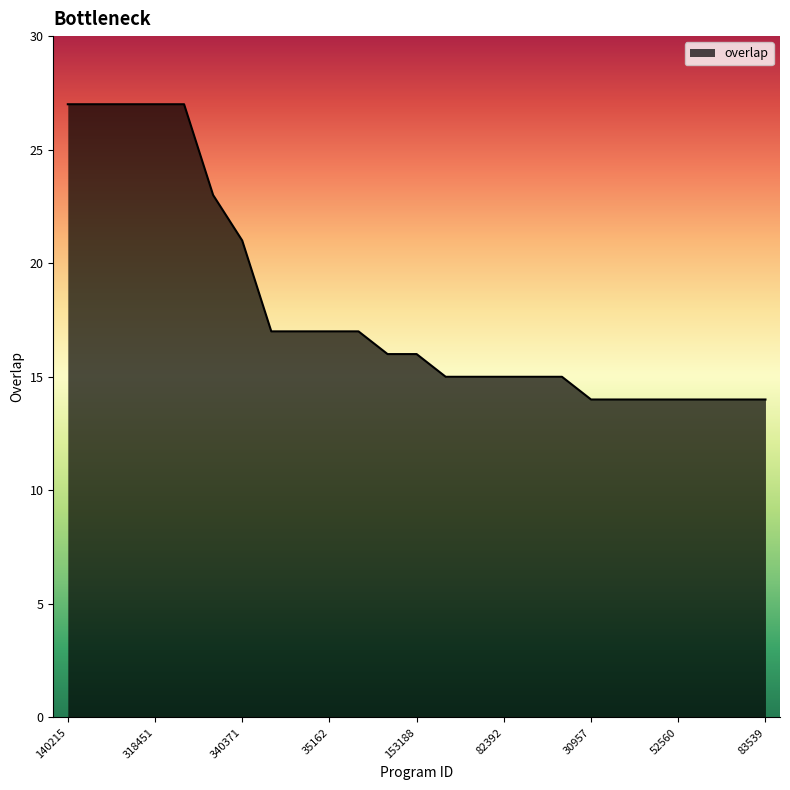

Does the chart display data point markers on the line(s)?

No